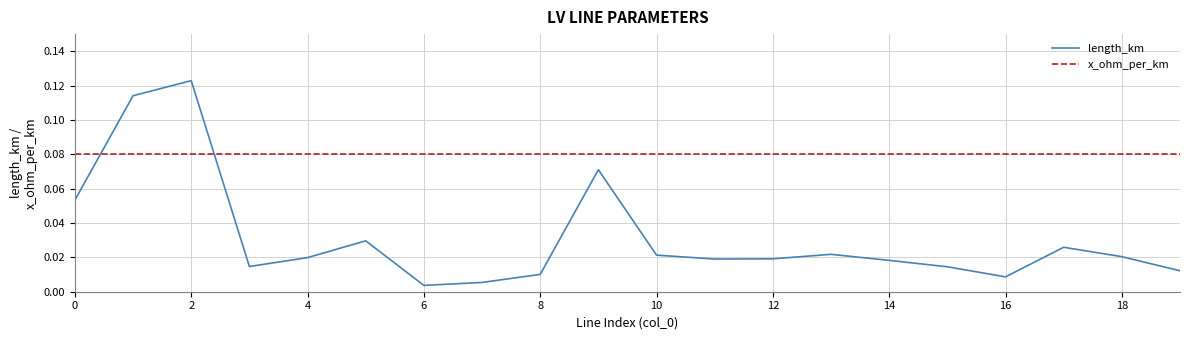

Rank the series by their average value, from highest to lowest.

x_ohm_per_km, length_km